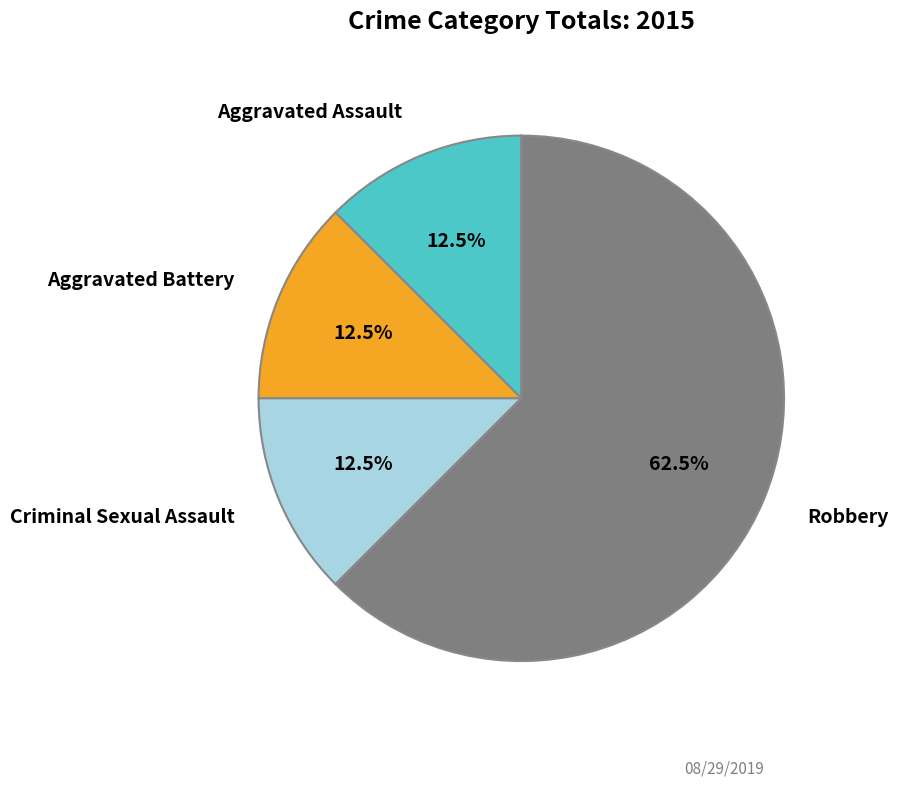

Is there a majority slice in this chart?

Yes